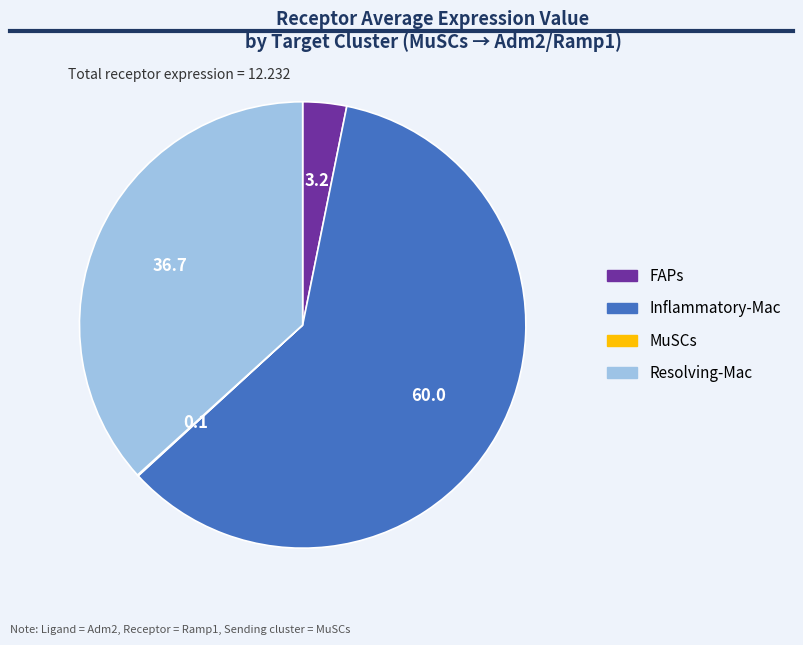

Do Resolving-Mac and Inflammatory-Mac together represent more than half of the pie?

Yes